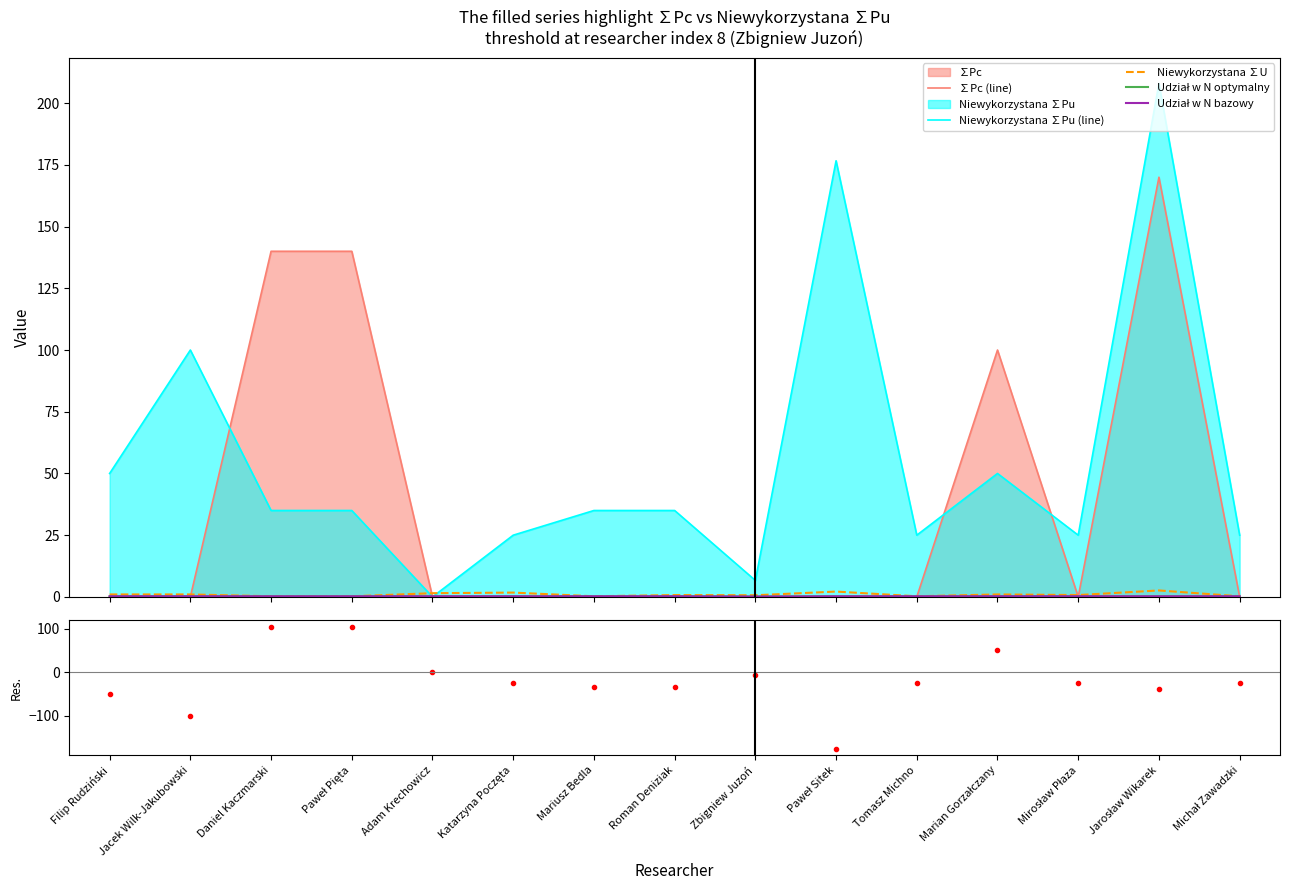

In Niewykorzystana ∑U, how many points are lower than both neighbors (excluding endpoints)?

4